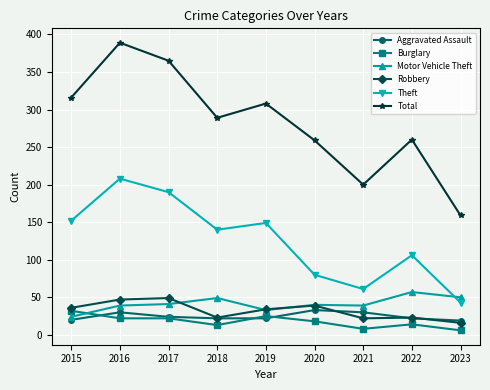

Which series changed the most between 2018 and 2023?

Total